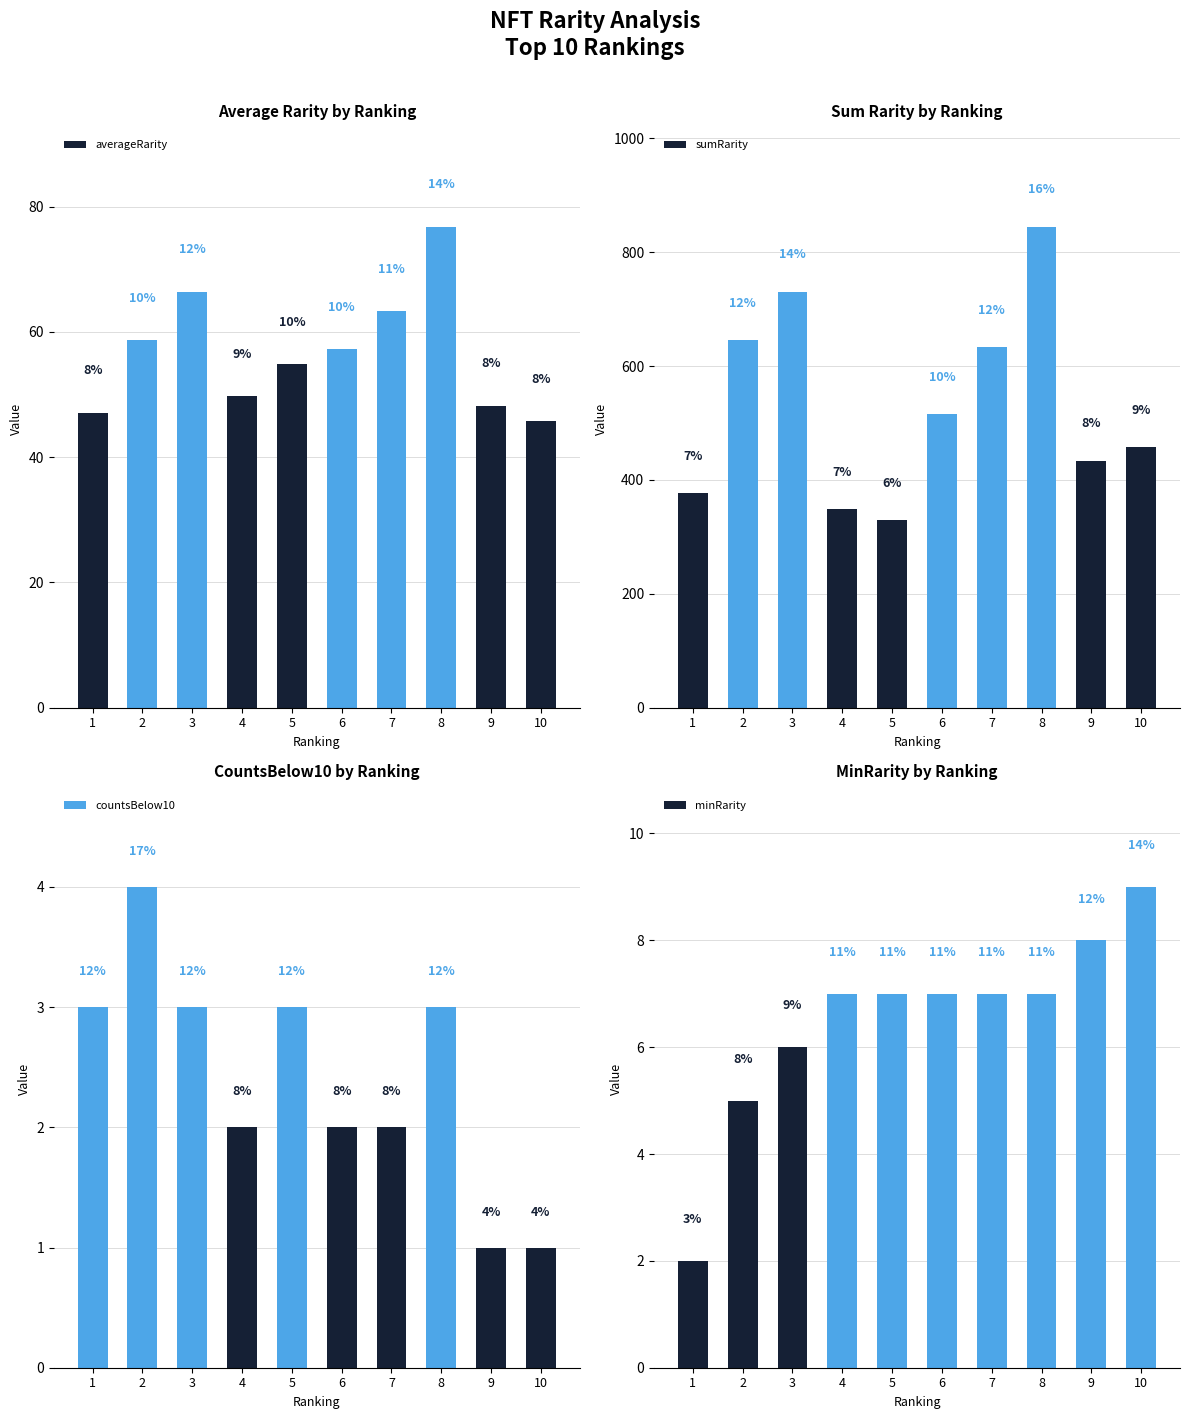

How many distinct data groups are displayed?

4